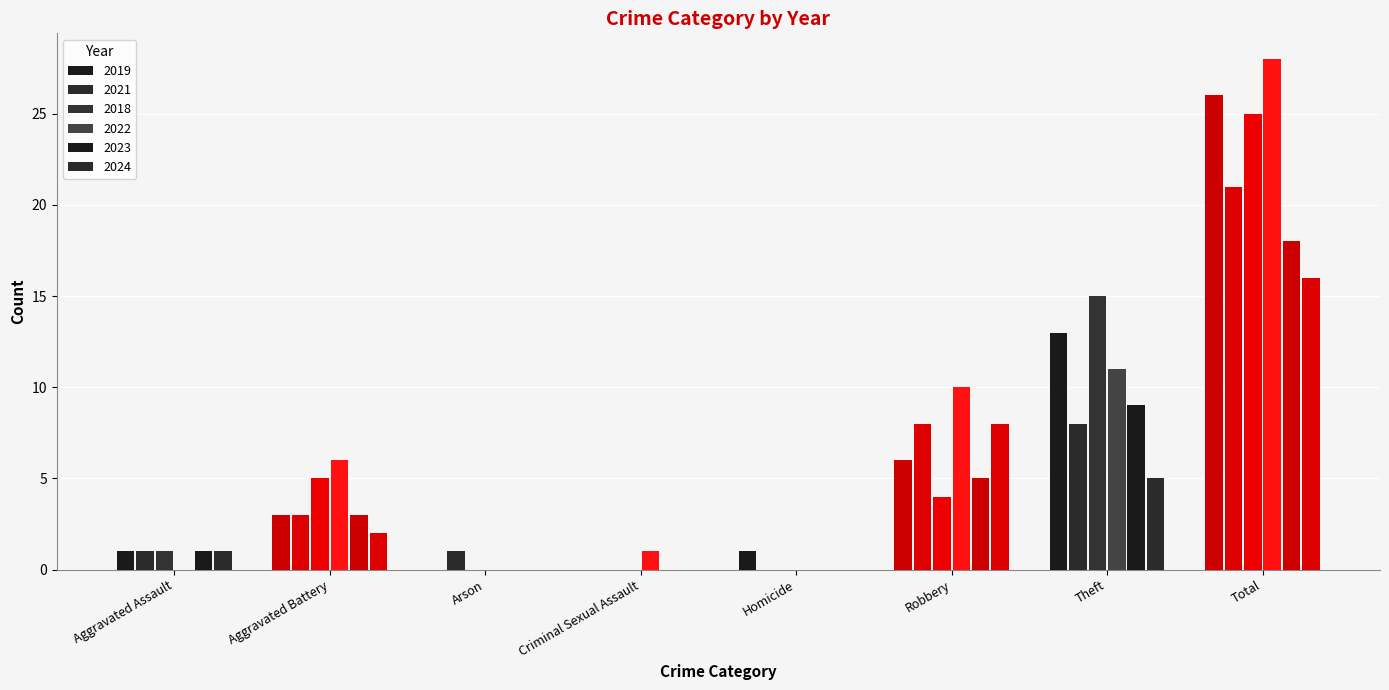

At which category is the sum across all series the highest?

Total